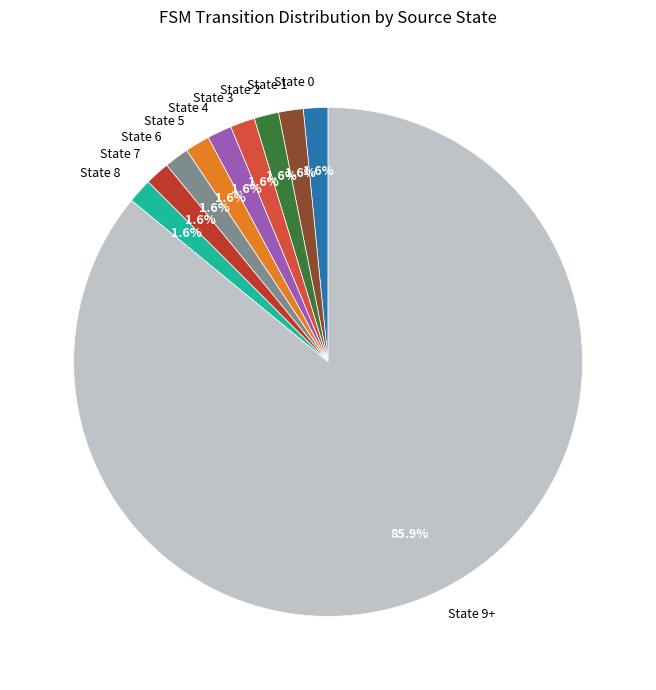

Which slice is the largest?

State 9+